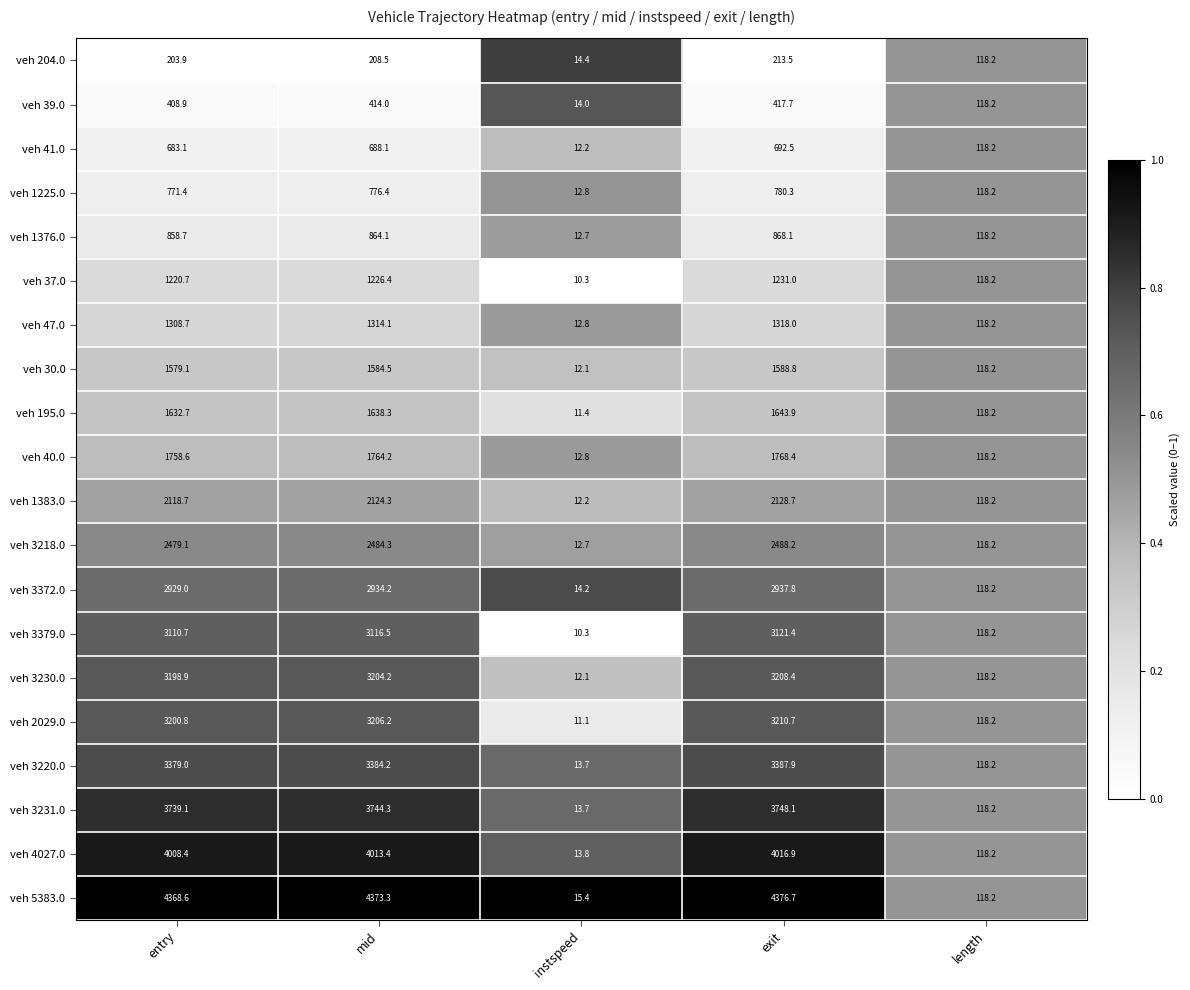

True or false: veh 30.0 has a value of 27.8 at length.

False